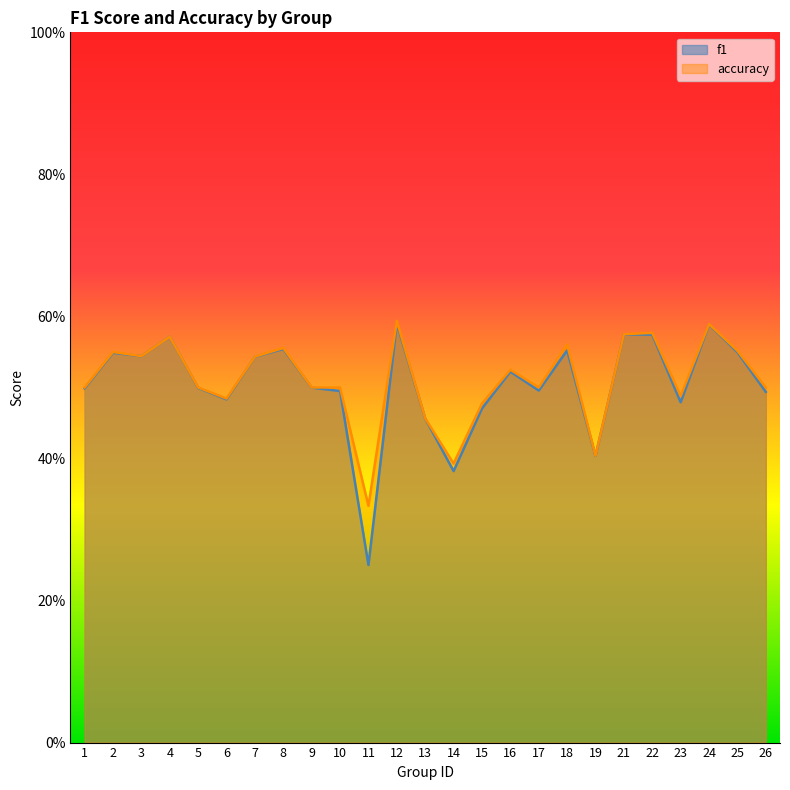

Count the f1 values in the range 0 to 1.

25